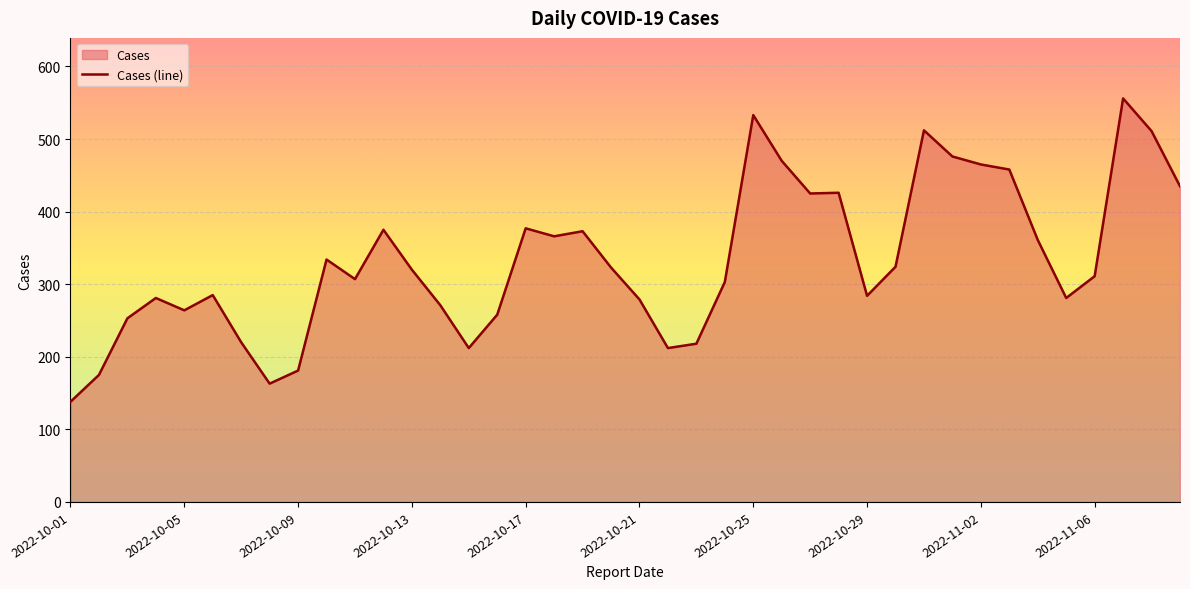

What is the maximum value shown in the chart?

556